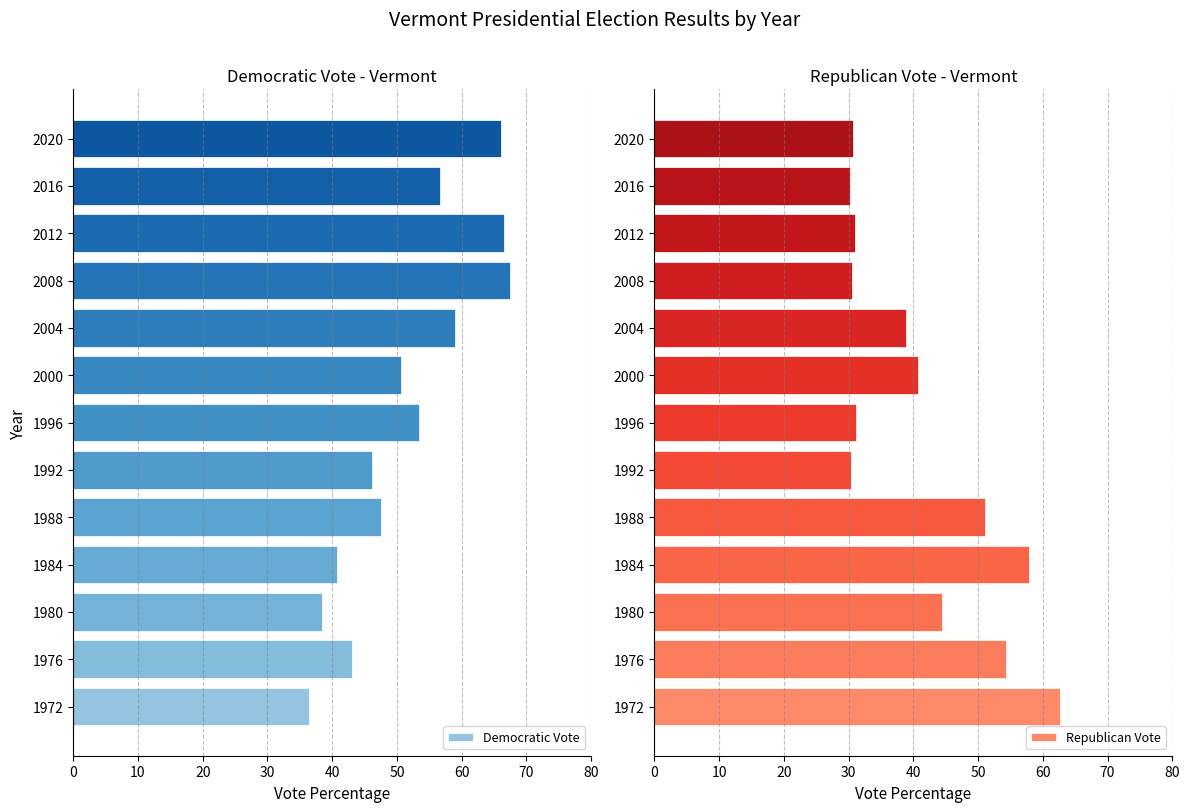

The value of Republican Vote at 1988 is 51.1. True or false?

True